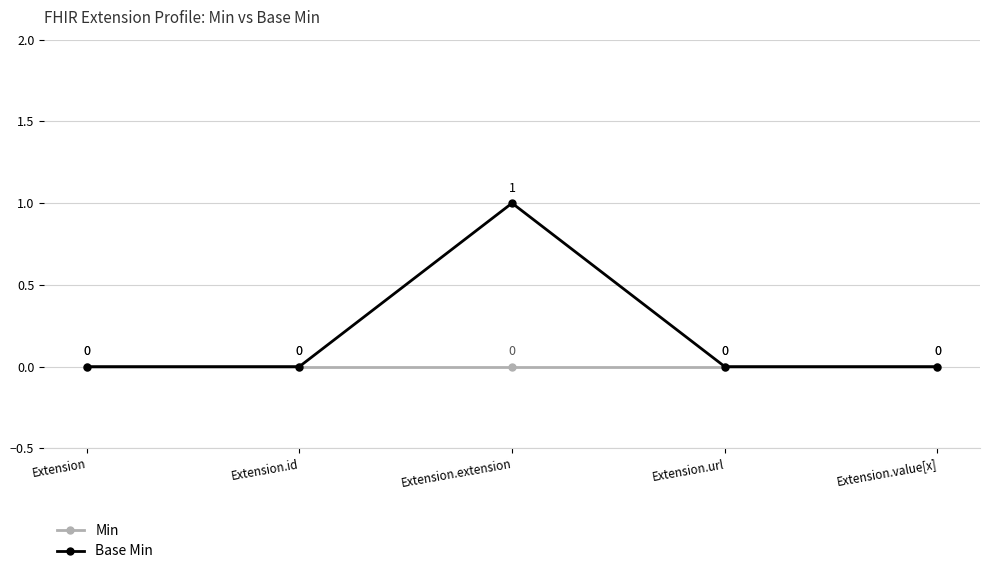

Rank the series by their maximum value, from highest to lowest.

Base Min, Min